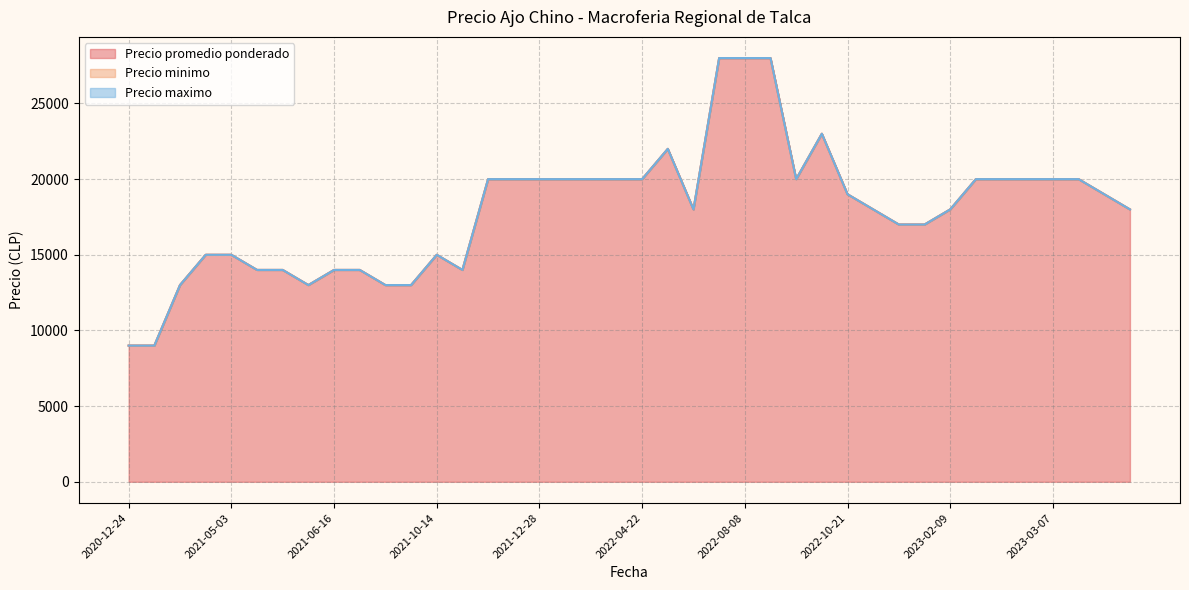

True or false: Precio promedio ponderado has a value of 9539 at 2022-10-21.

False